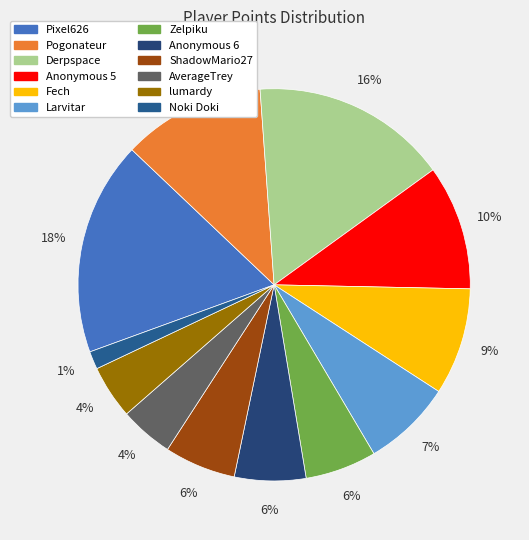

Rank the categories by value from highest to lowest.

Pixel626, Derpspace, Pogonateur, Anonymous 5, Fech, Larvitar, Zelpiku, Anonymous 6, ShadowMario27, AverageTrey, lumardy, Noki Doki